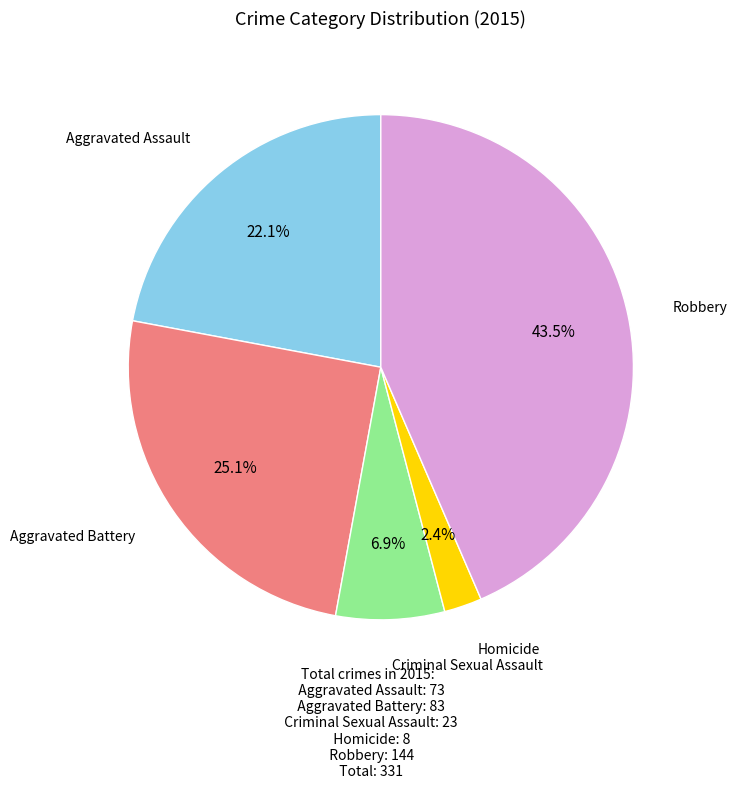

Is there a majority slice in this chart?

No